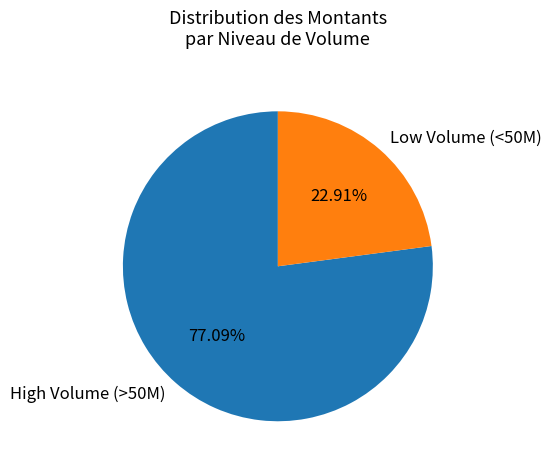

Combined, do Low Volume (<50M) and High Volume (>50M) account for over 50%?

Yes